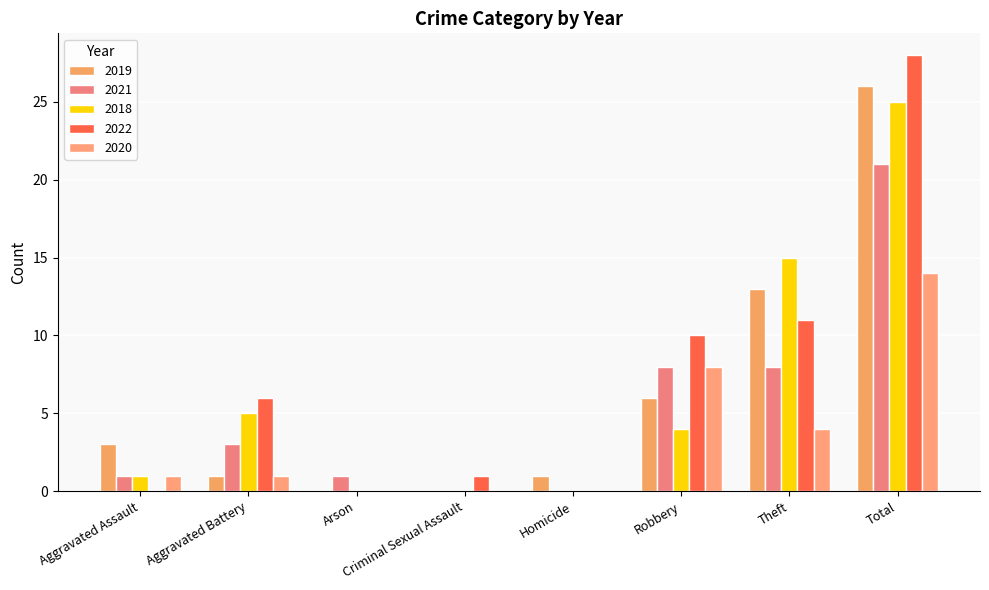

What is the difference between the 2021 values at Total and Aggravated Battery?

18